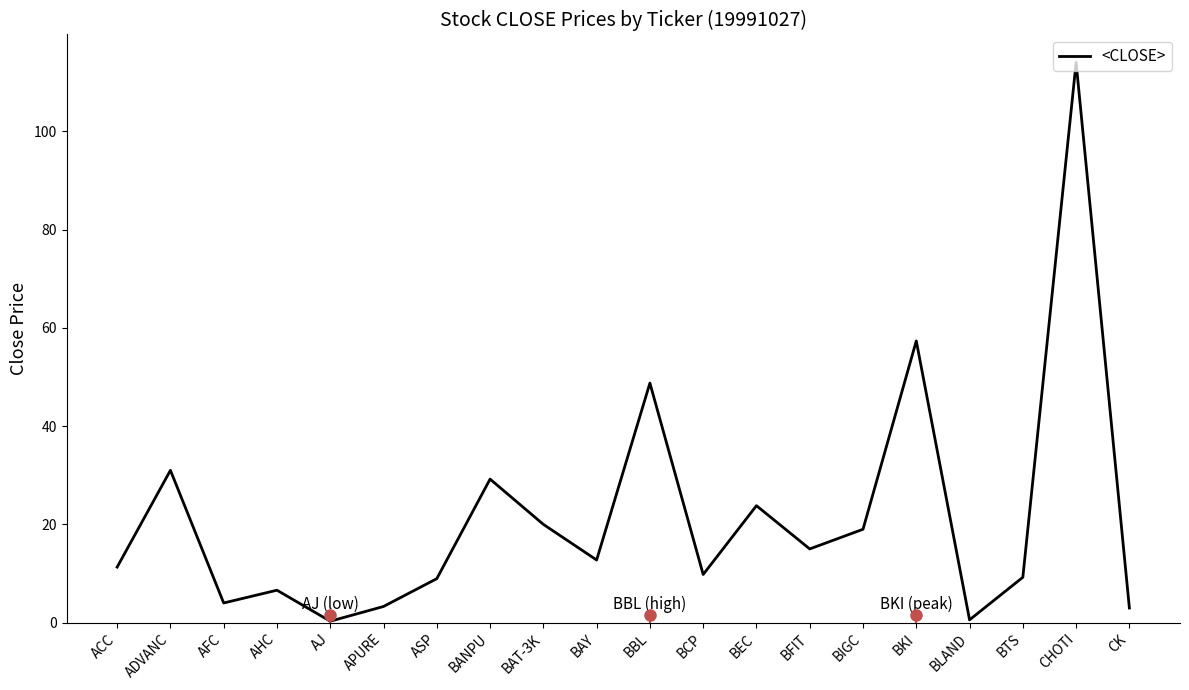

What is the change in value from BCP to BKI?

+47.5